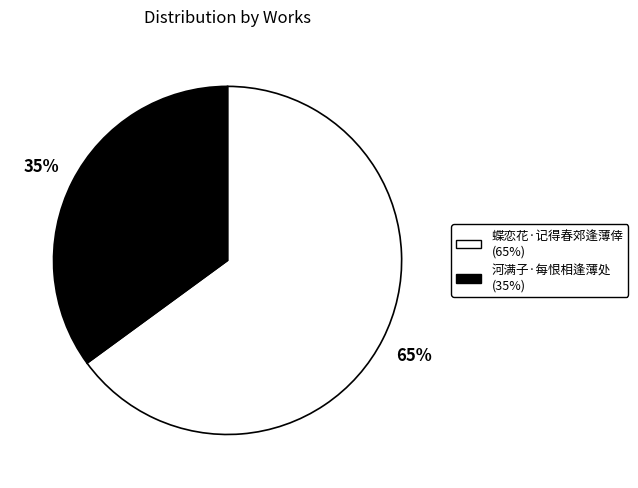

Is there a majority slice in this chart?

Yes